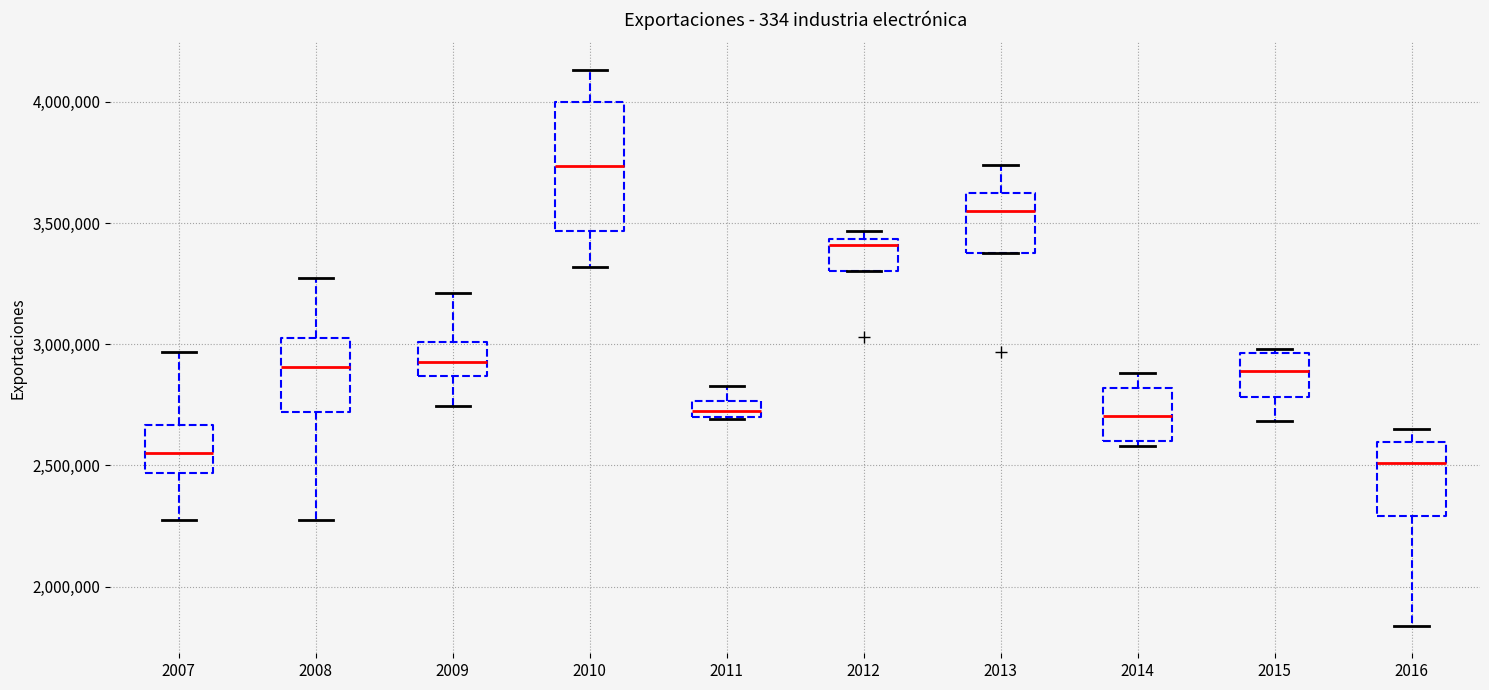

Comparing the boxes themselves (not the whiskers), which one is the tallest?

2010